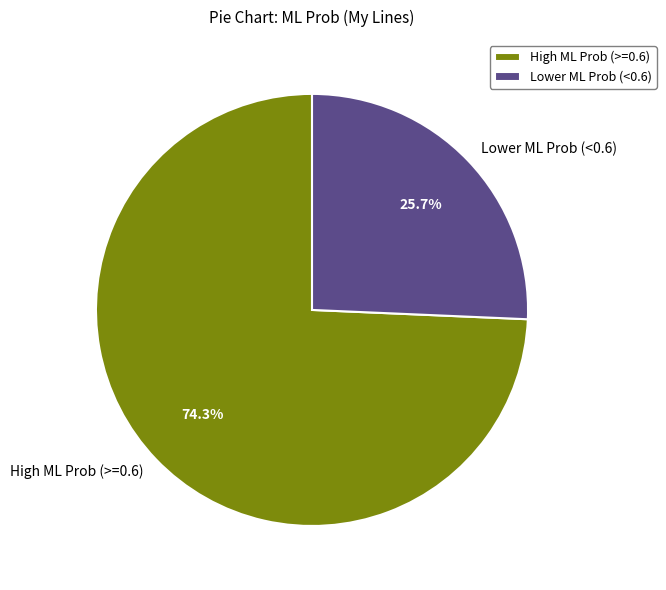

Rank the categories by value from highest to lowest.

High ML Prob (>=0.6), Lower ML Prob (<0.6)